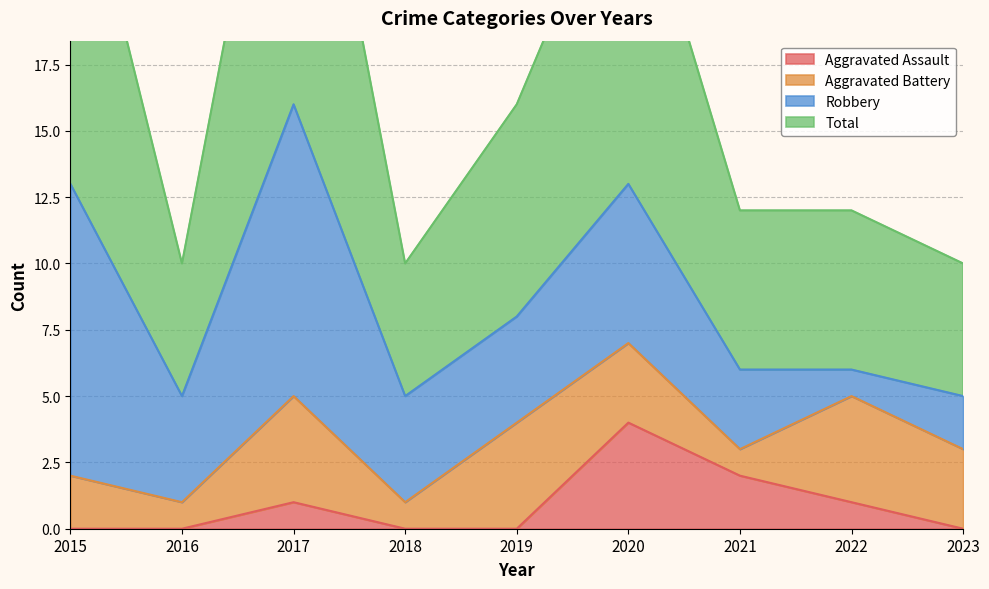

What is the highest value of the Aggravated Assault series?

4